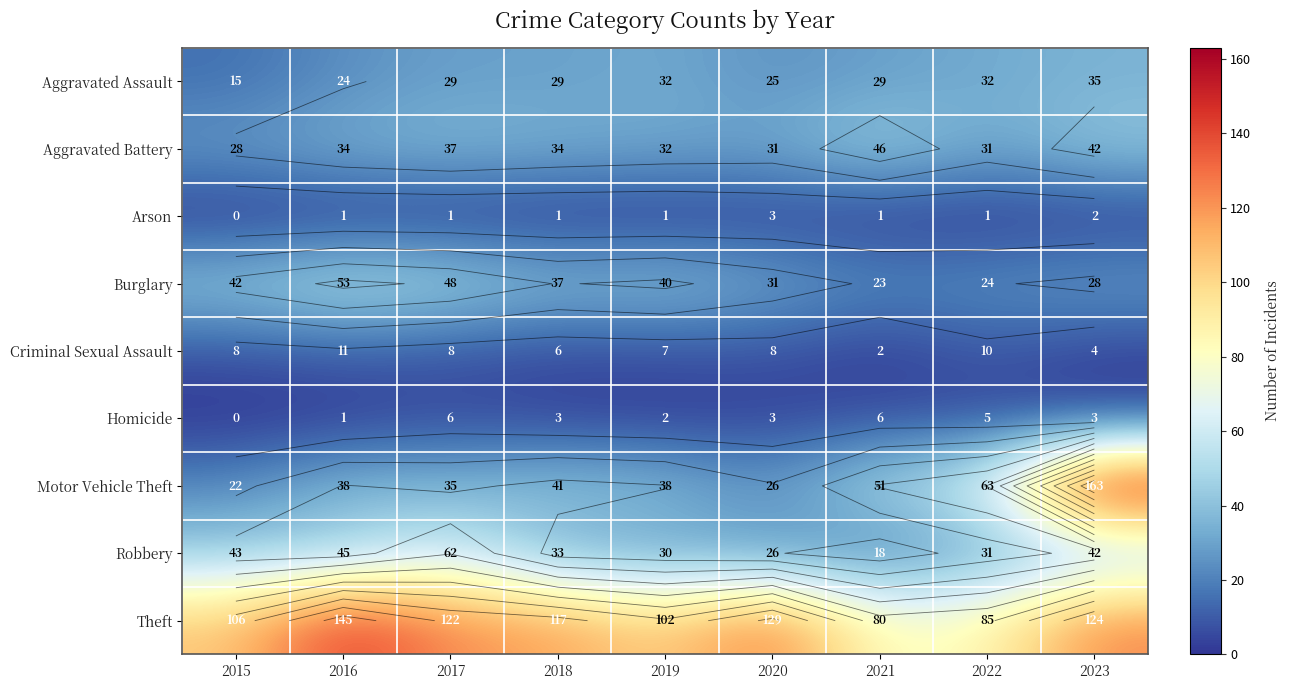

The value of Theft at 2020 is 129. True or false?

True